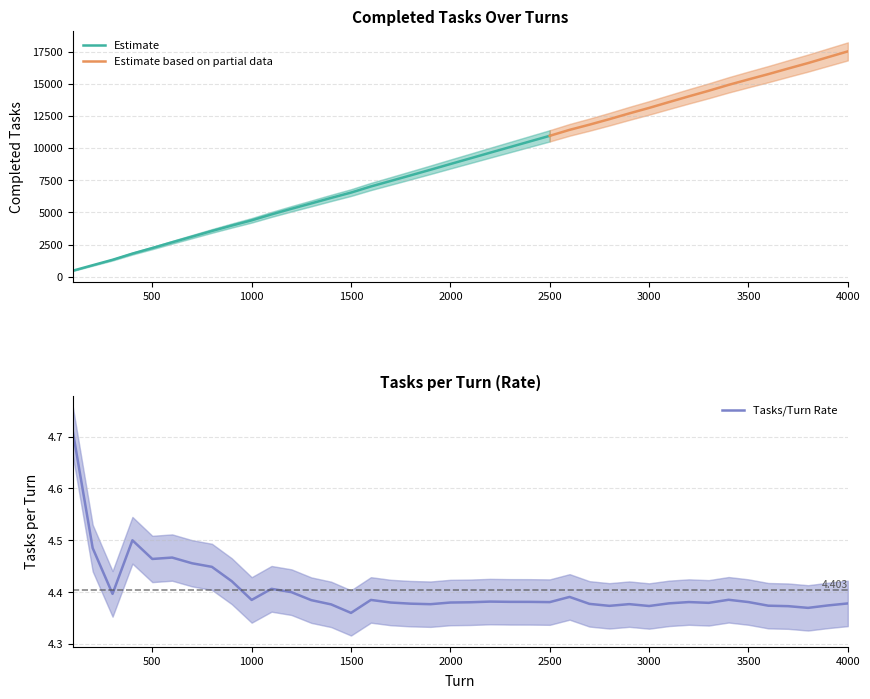

List the labels in order of value, largest first.

100, 400, 200, 600, 500, 700, 800, 900, 1100, 1200, 300, 2600, 3400, 1000, 1600, 1300, 2200, 2300, 2400, 3200, 3500, 2500, 2100, 1700, 2000, 3300, 3100, 4000, 1800, 2700, 2900, 1900, 1400, 3900, 3600, 2800, 3000, 3700, 3800, 1500